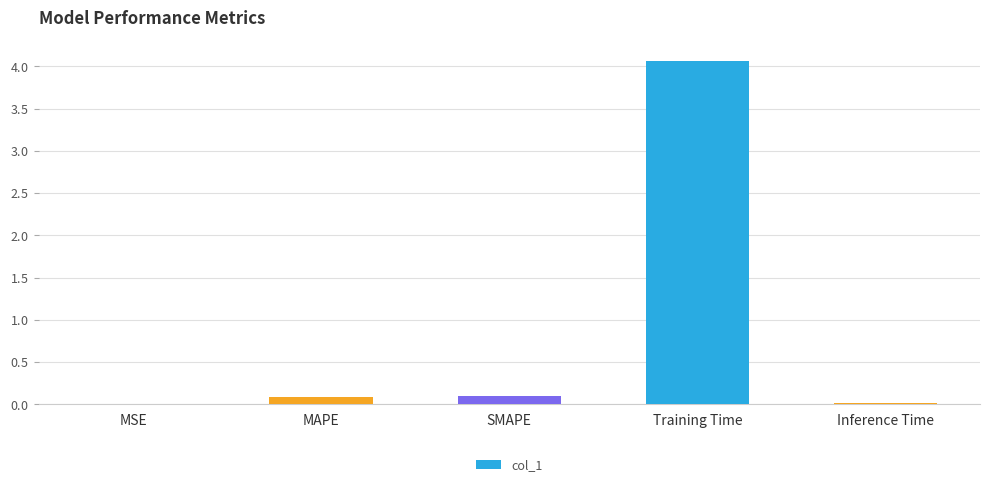

Rank the categories by value from lowest to highest.

MSE, Inference Time, MAPE, SMAPE, Training Time